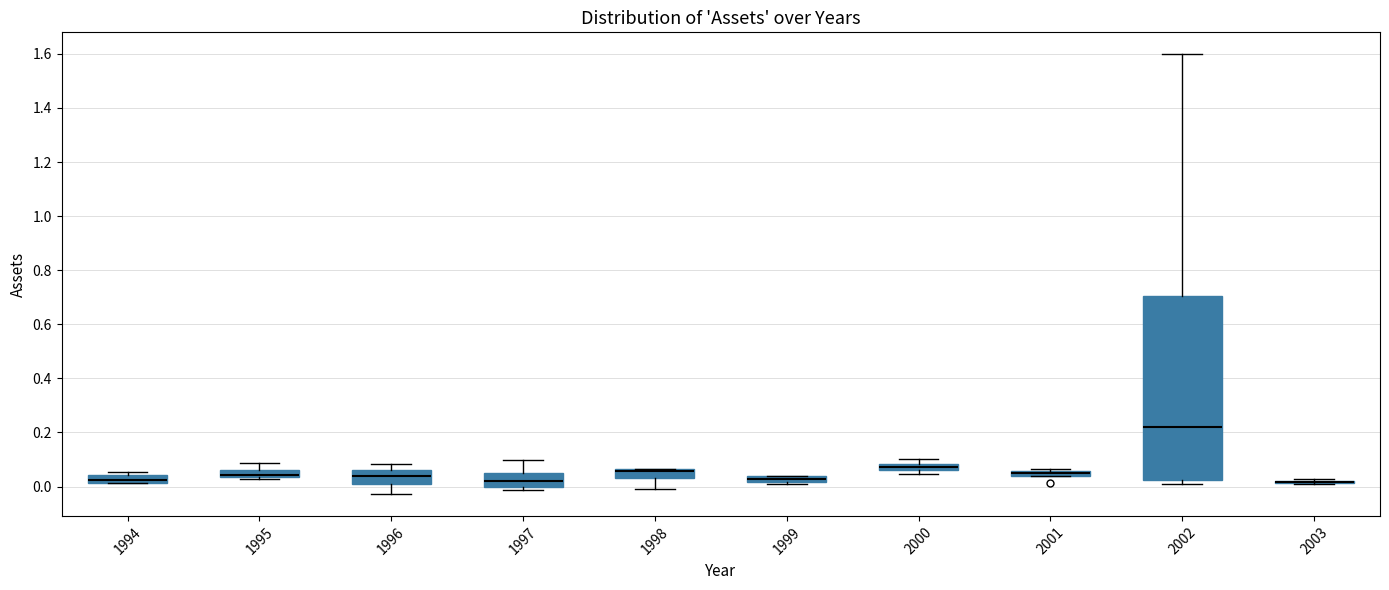

Where is the upper edge of the box at x = 2002 on the y-axis? The values are not printed on the chart, so give them approximately, as read against the axis.

0.70